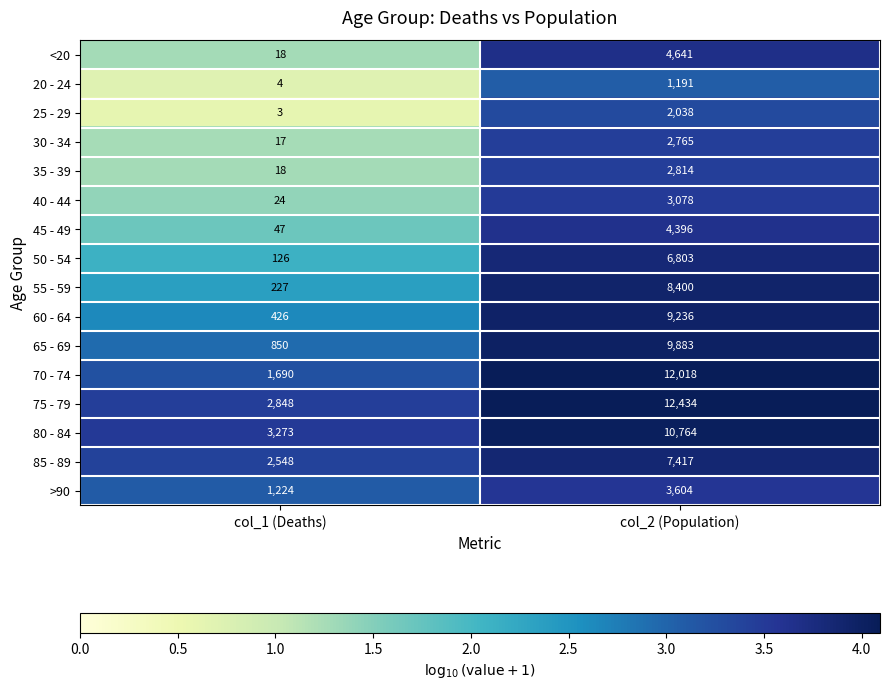

What is the difference between the maximum and minimum values in the <20 series?

4623